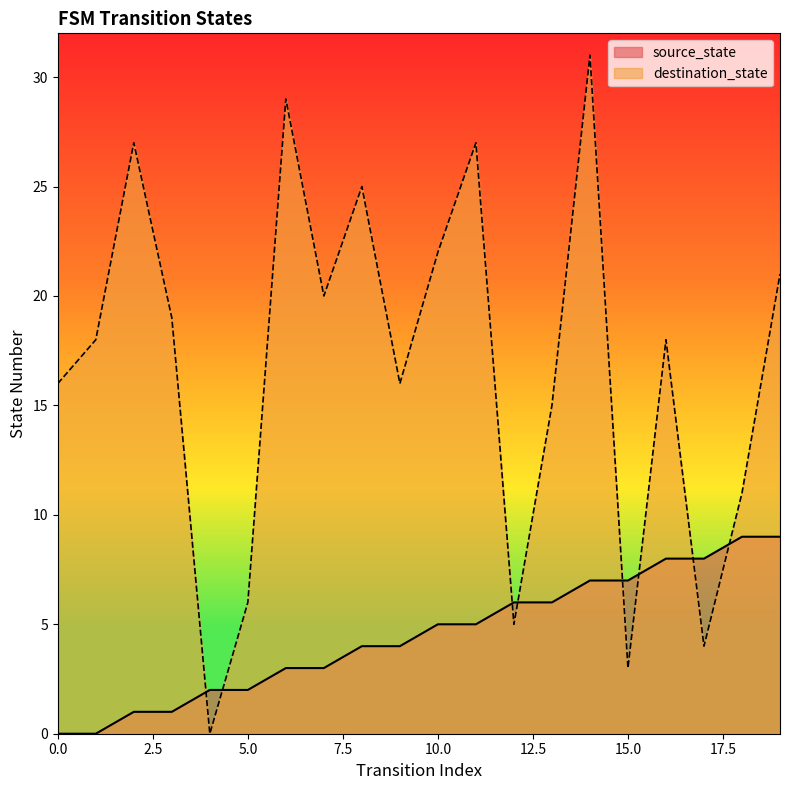

How many lines are shown in the chart?

2